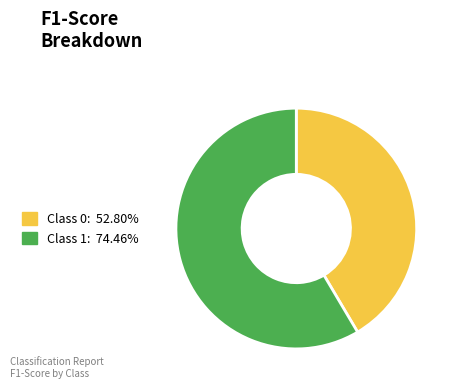

Does any single category account for the majority?

Yes